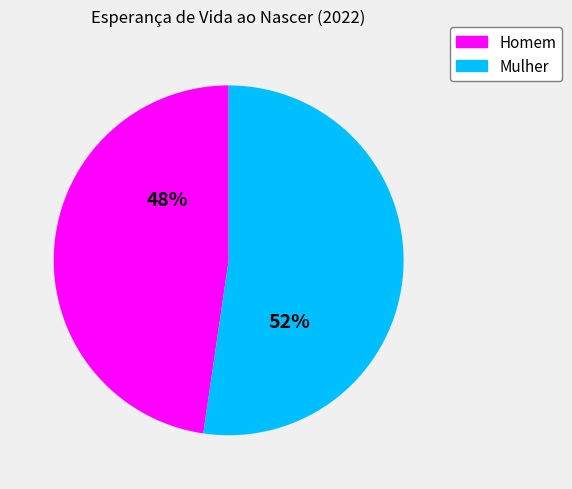

To the nearest percent, what is the average slice percentage?

50%